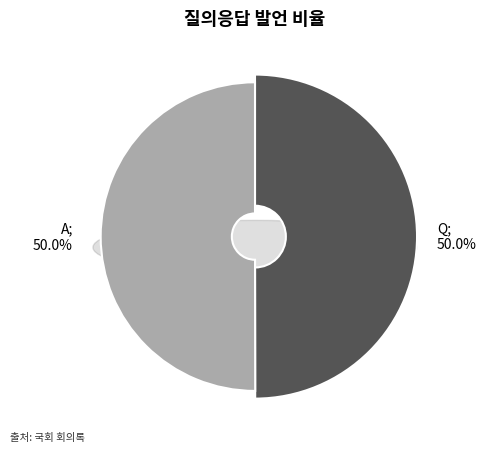

How many slices are in this pie chart?

2